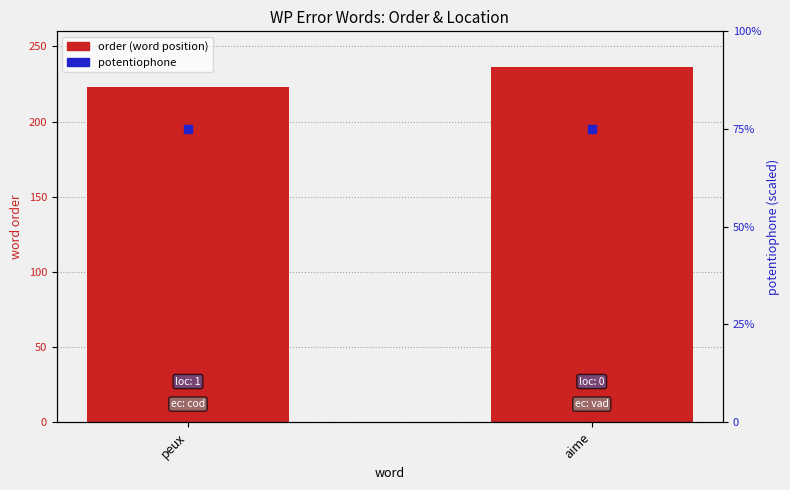

Which series reaches the minimum Y coordinate?

potentiophone